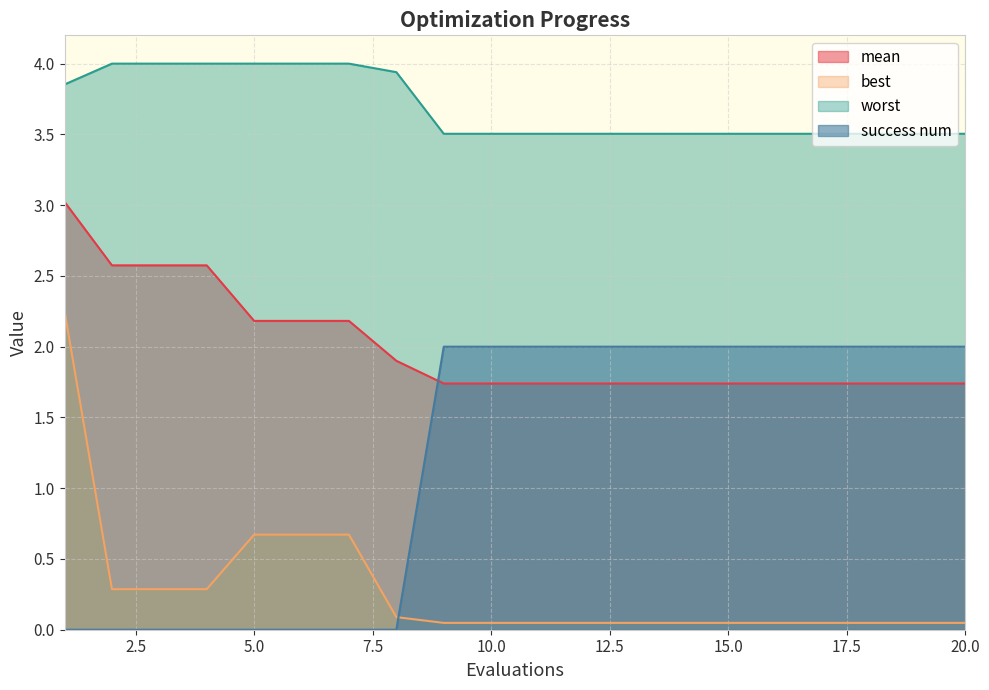

List the labels in order of worst value, largest first.

2, 3, 4, 5, 6, 7, 8, 1, 9, 10, 11, 12, 13, 14, 15, 16, 17, 18, 19, 20